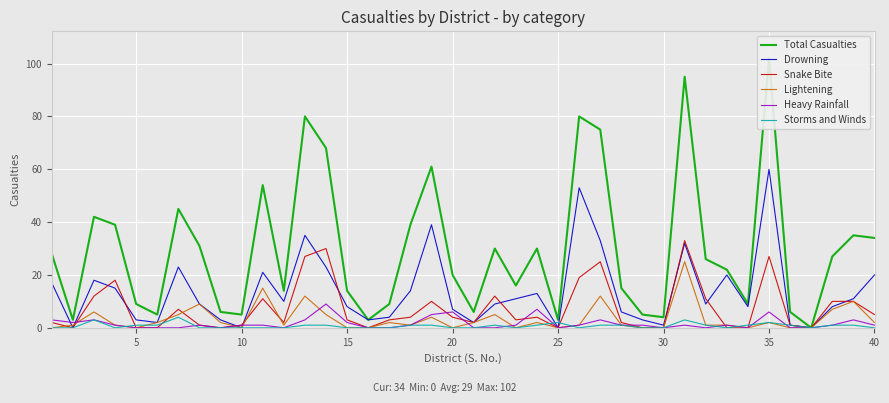

How many data points does each series have?

40